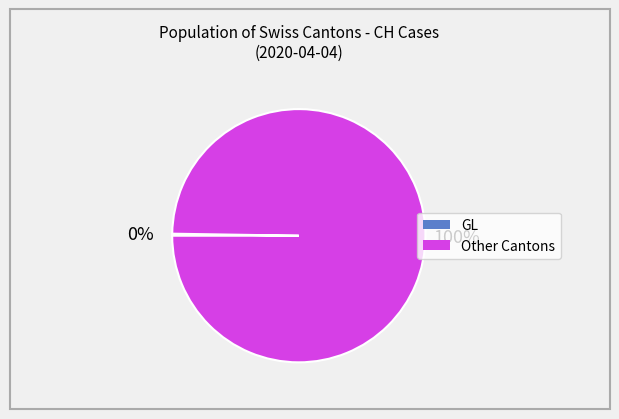

To the nearest percent, what is the average slice percentage?

50%